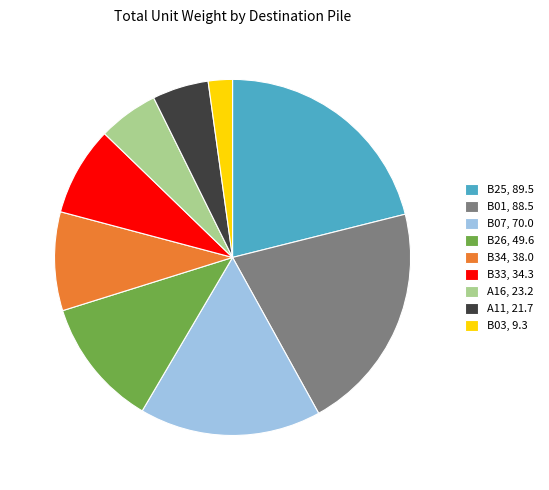

What is the ratio of the value at B01, 88.5 to the value at B03, 9.3?

9.5